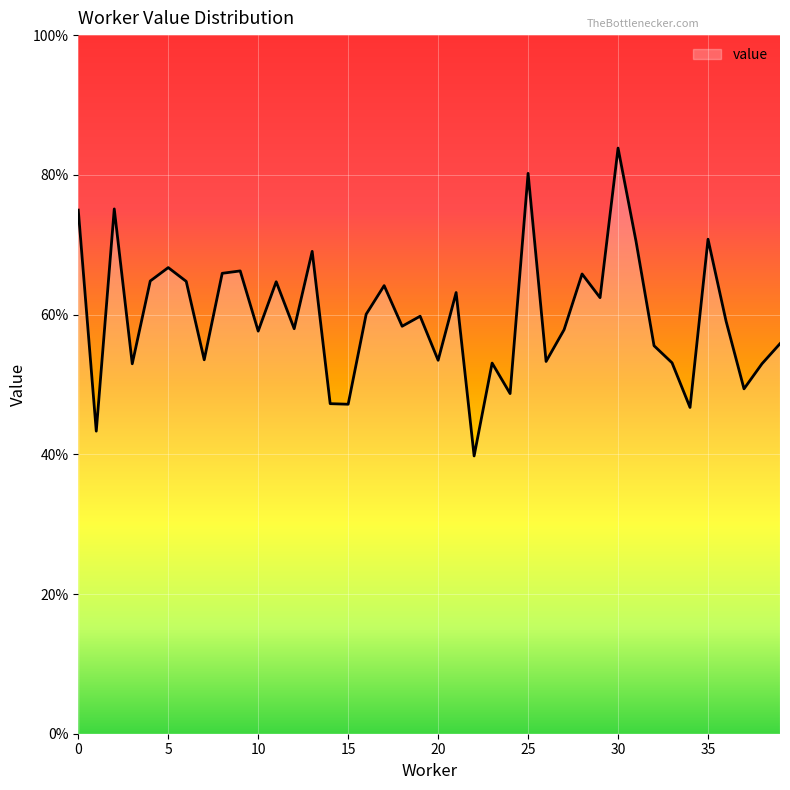

How many values are between 0 and 1?

40